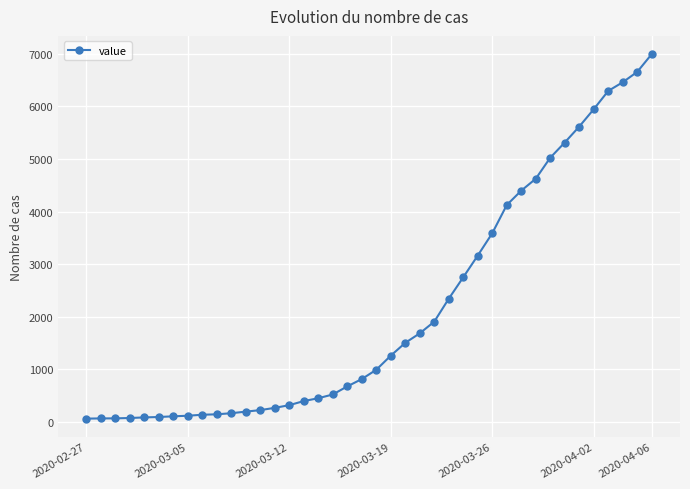

Does the chart have visible grid lines?

Yes